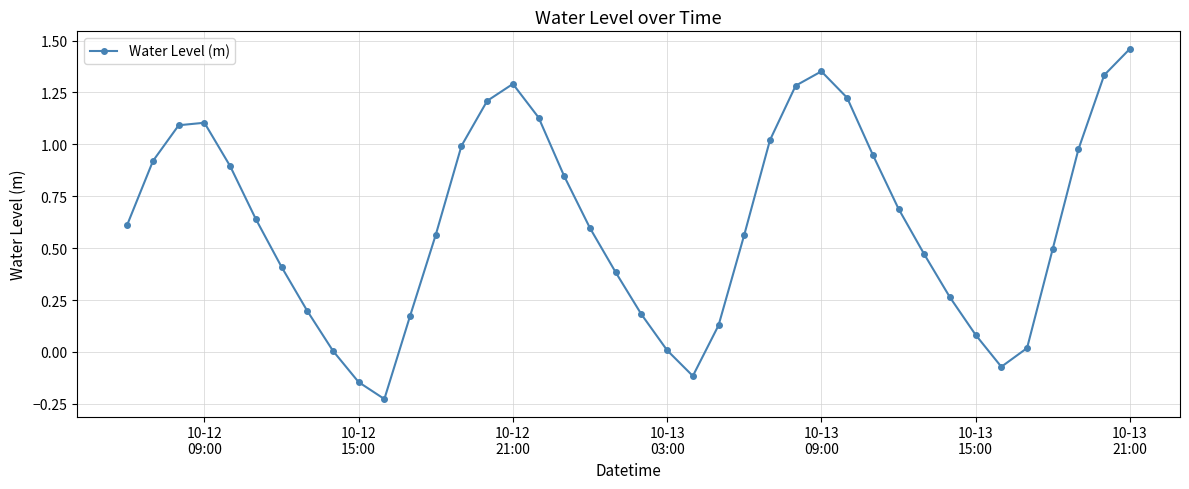

What is the difference between the maximum and minimum values?

1.7